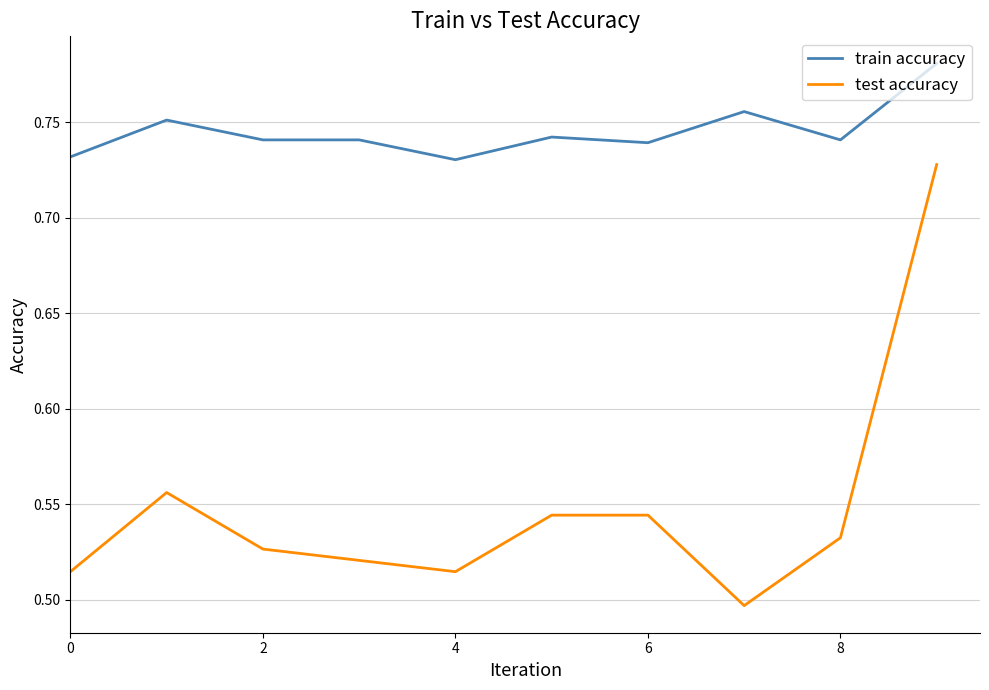

Which series has the largest total across all categories?

train accuracy